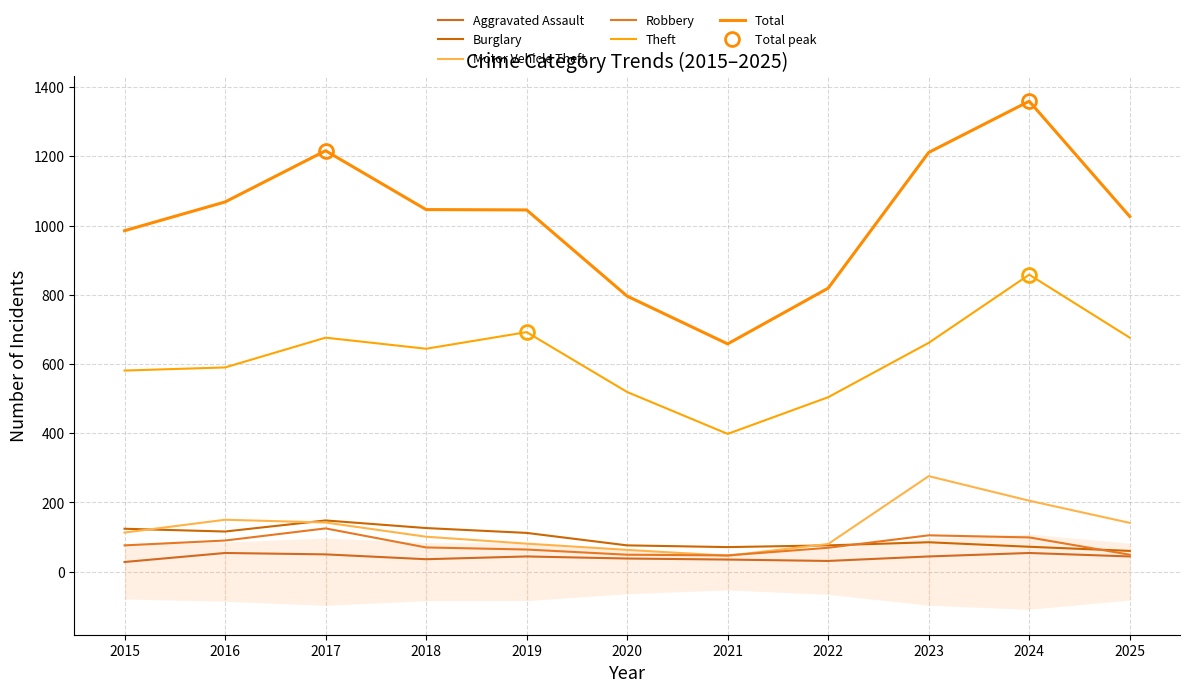

What is the total value across all series at 2019?

2038